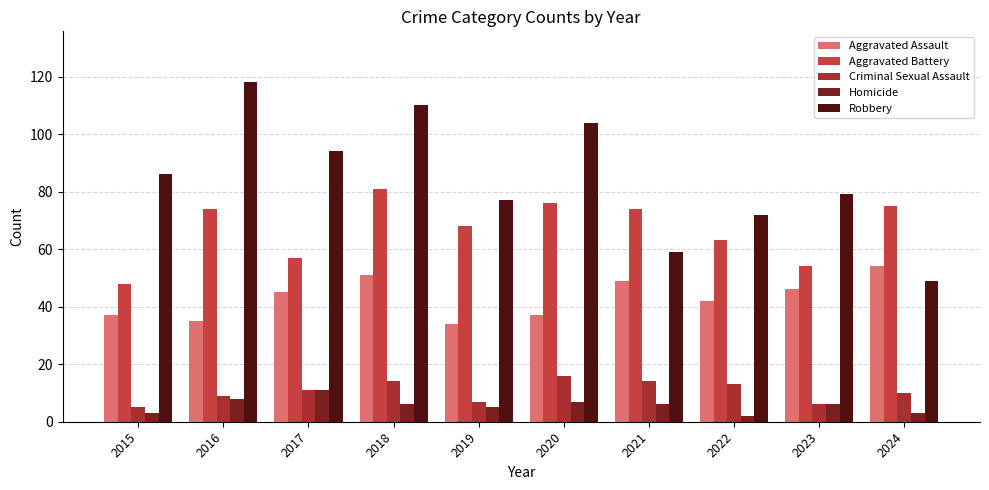

Which series has the largest range (max minus min)?

Robbery